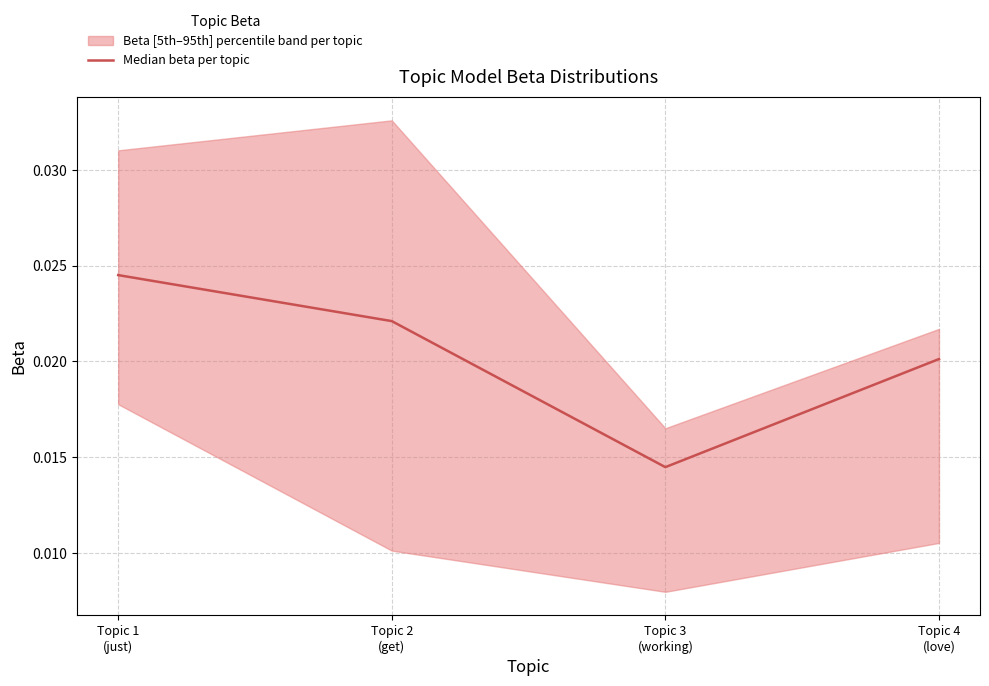

Reading left to right, transcribe all the data shown in this chart.

Topic 1
(just)=0.0	Topic 2
(get)=0.0	Topic 3
(working)=0.0	Topic 4
(love)=0.0